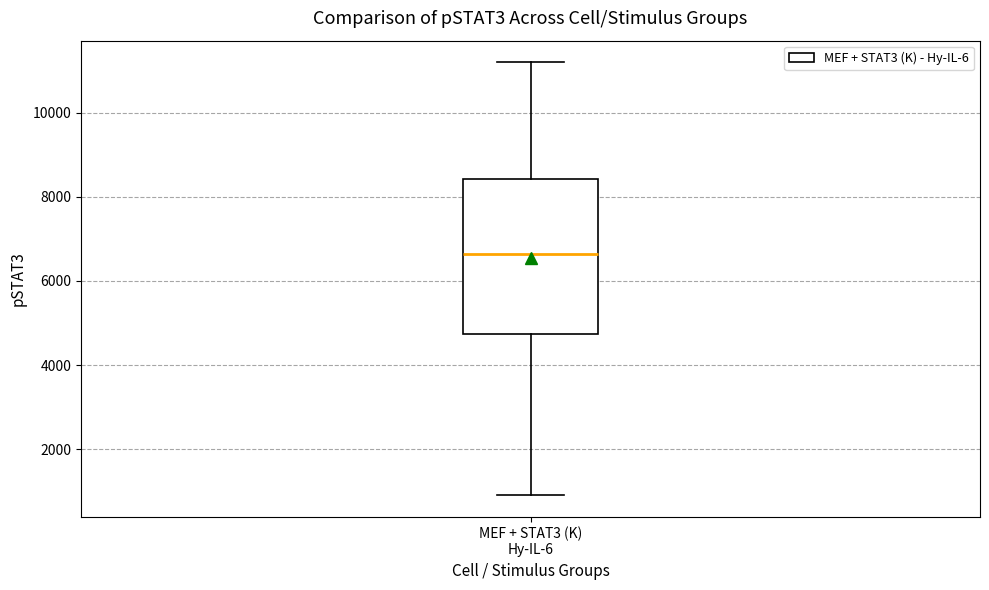

Transcribe this box plot: give where the median line is, the range the box spans, and where the two whiskers end, as read against the y-axis. The values are not printed on the chart, so give them approximately, as read against the axis.

median 6600, box 4800 to 8400, whiskers 1000 to 11200